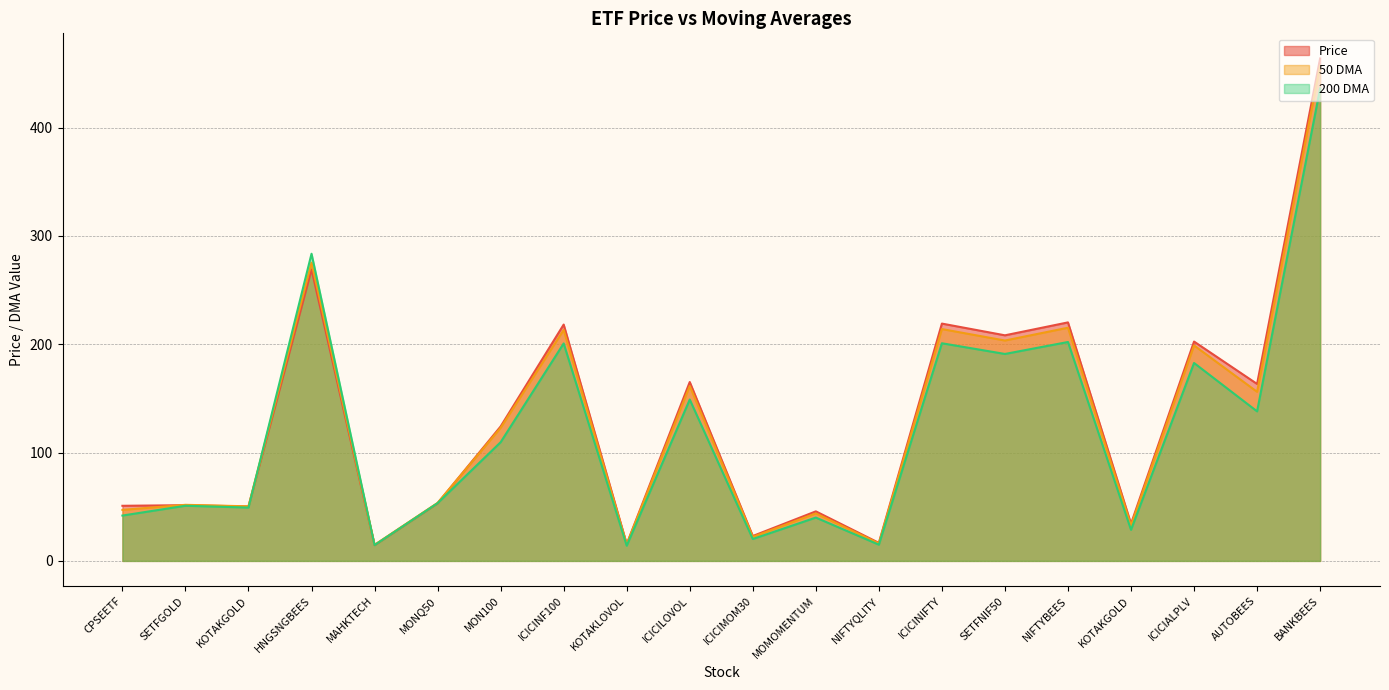

What are all the series names shown in the legend?

Price, 50 DMA, 200 DMA